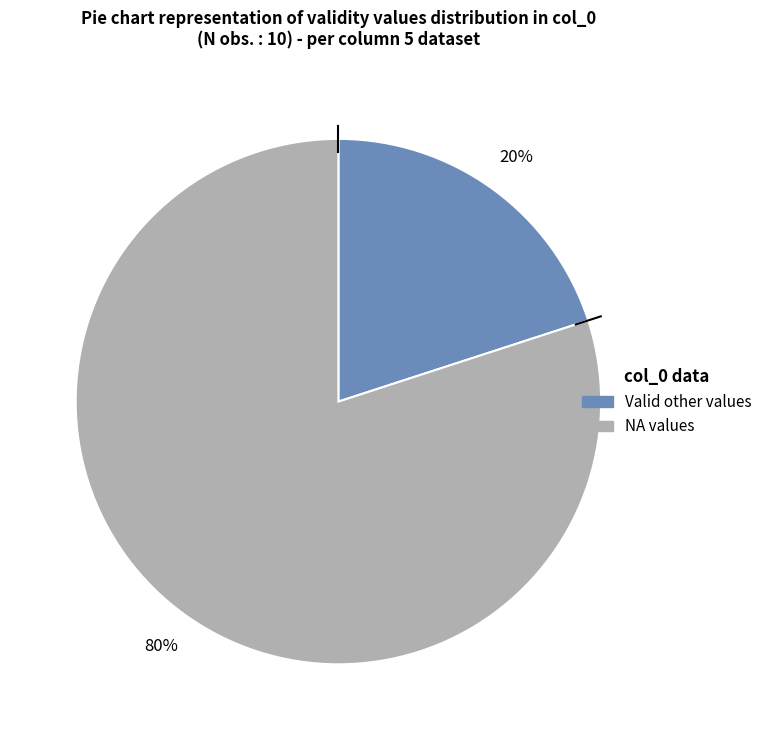

Does any single category account for the majority?

Yes